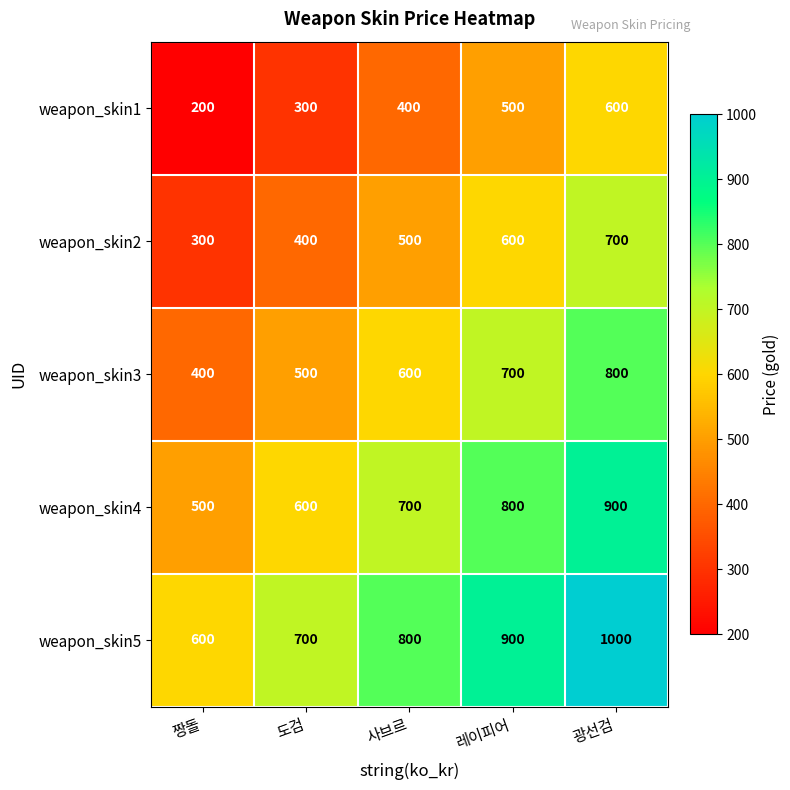

Reading right to left, list all the values displayed in this chart.

weapon_skin1: 600	500	400	300	200
weapon_skin2: 700	600	500	400	300
weapon_skin3: 800	700	600	500	400
weapon_skin4: 900	800	700	600	500
weapon_skin5: 1000	900	800	700	600